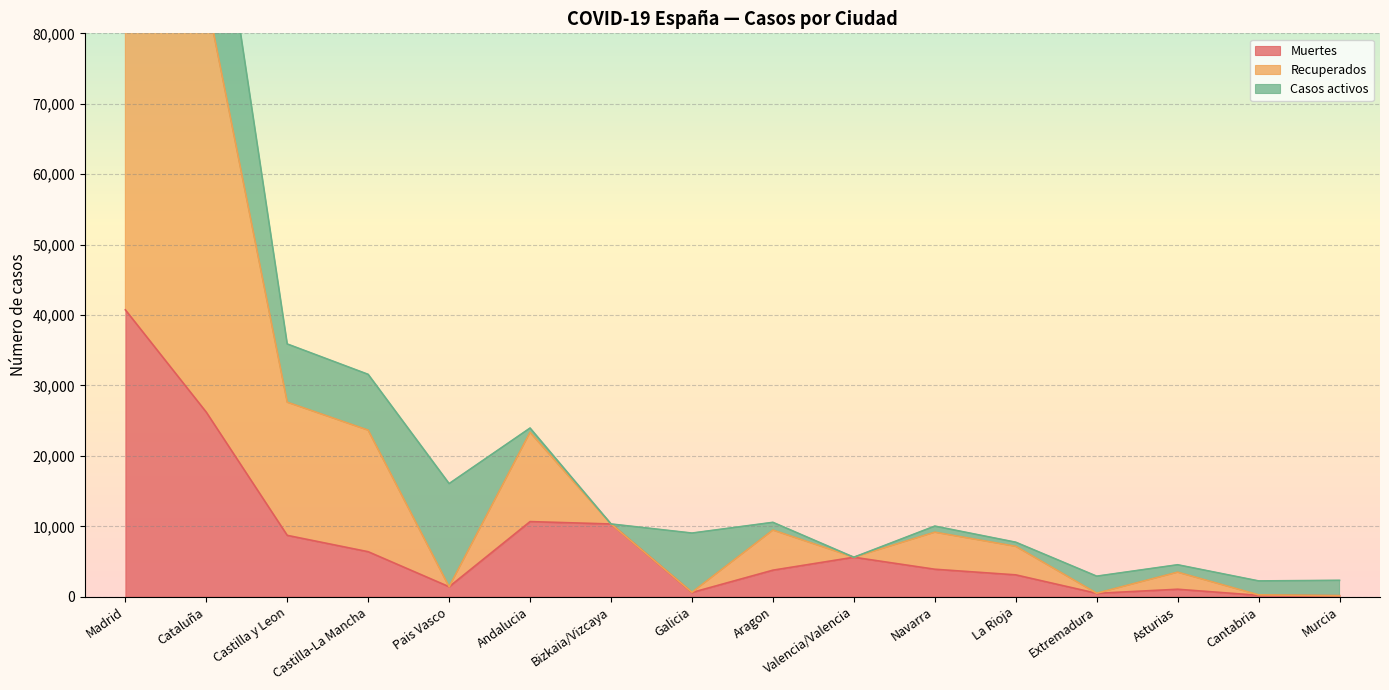

Which series has the largest range (max minus min)?

Recuperados